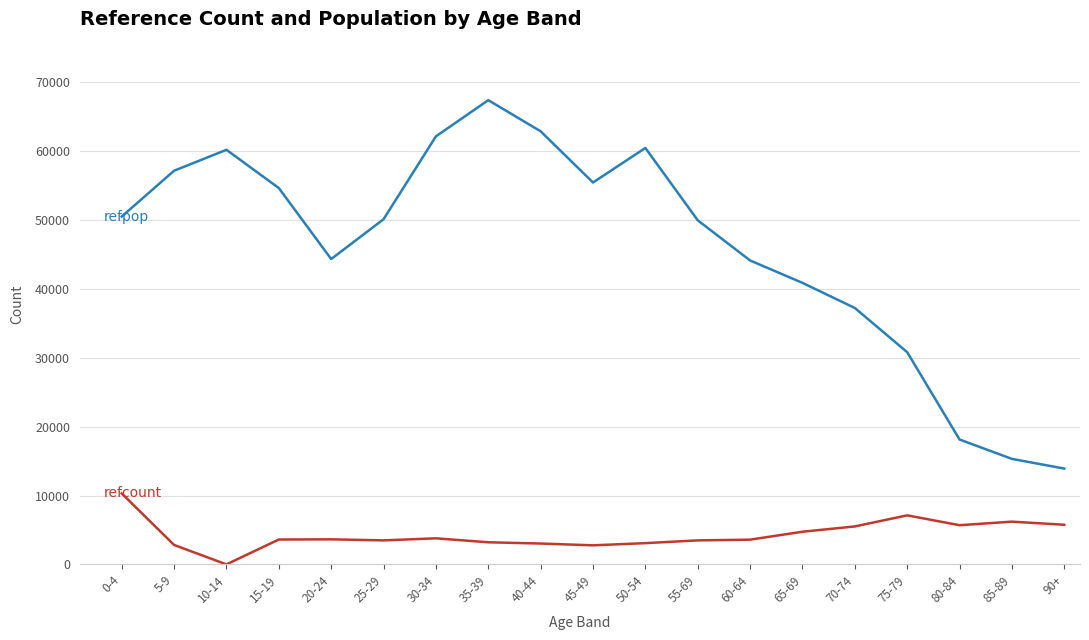

At which category is the sum across all series the highest?

35-39